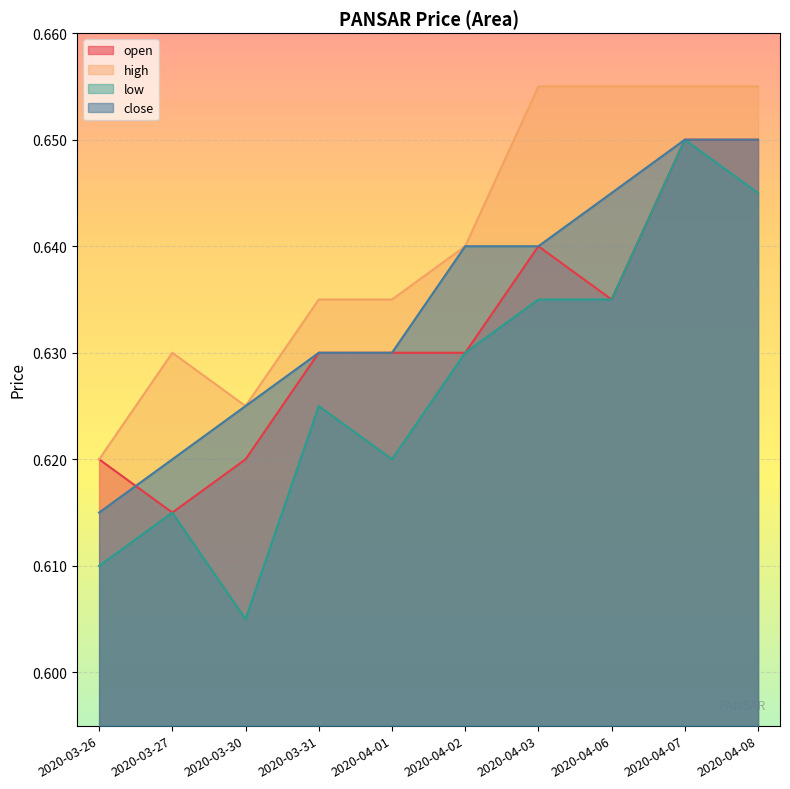

Rank the series by their maximum value, from highest to lowest.

high, open, low, close